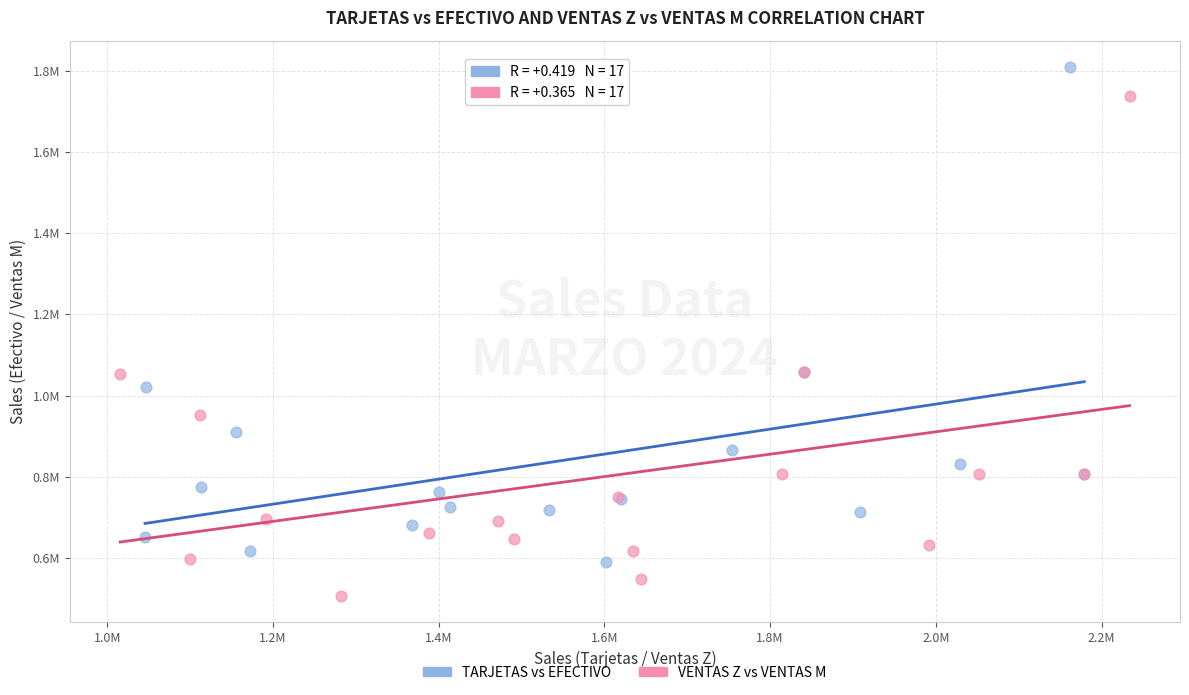

Which series reaches the maximum Y coordinate?

TARJETAS vs EFECTIVO